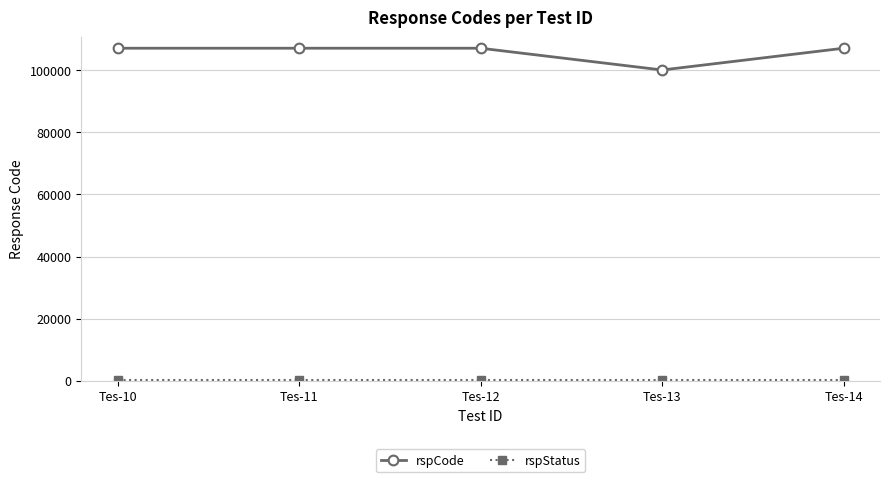

Which series has the largest range (max minus min)?

rspCode